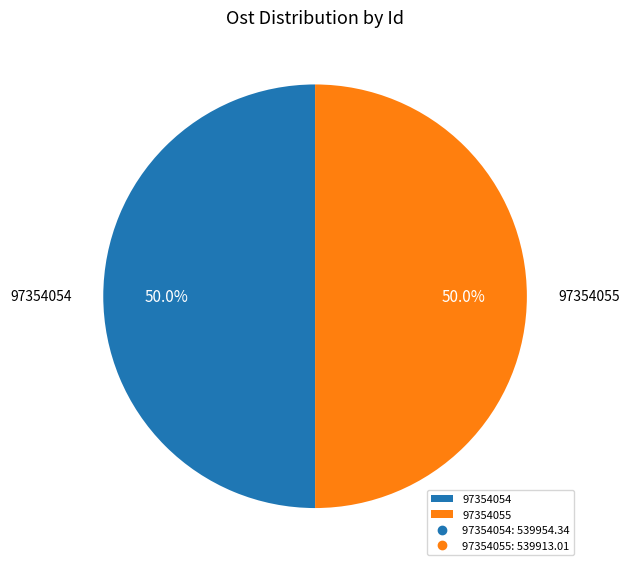

Do 97354055 and 97354054 together represent more than half of the pie?

Yes